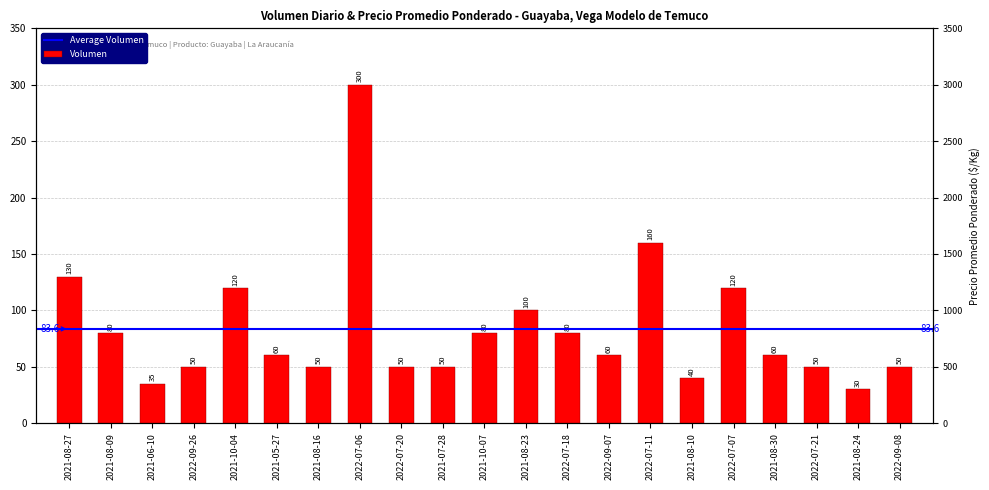

Rank the categories by value from lowest to highest.

2021-08-24, 2021-06-10, 2021-08-10, 2022-09-26, 2021-08-16, 2022-07-20, 2021-07-28, 2022-07-21, 2022-09-08, 2021-05-27, 2022-09-07, 2021-08-30, 2021-08-09, 2021-10-07, 2022-07-18, 2021-08-23, 2021-10-04, 2022-07-07, 2021-08-27, 2022-07-11, 2022-07-06